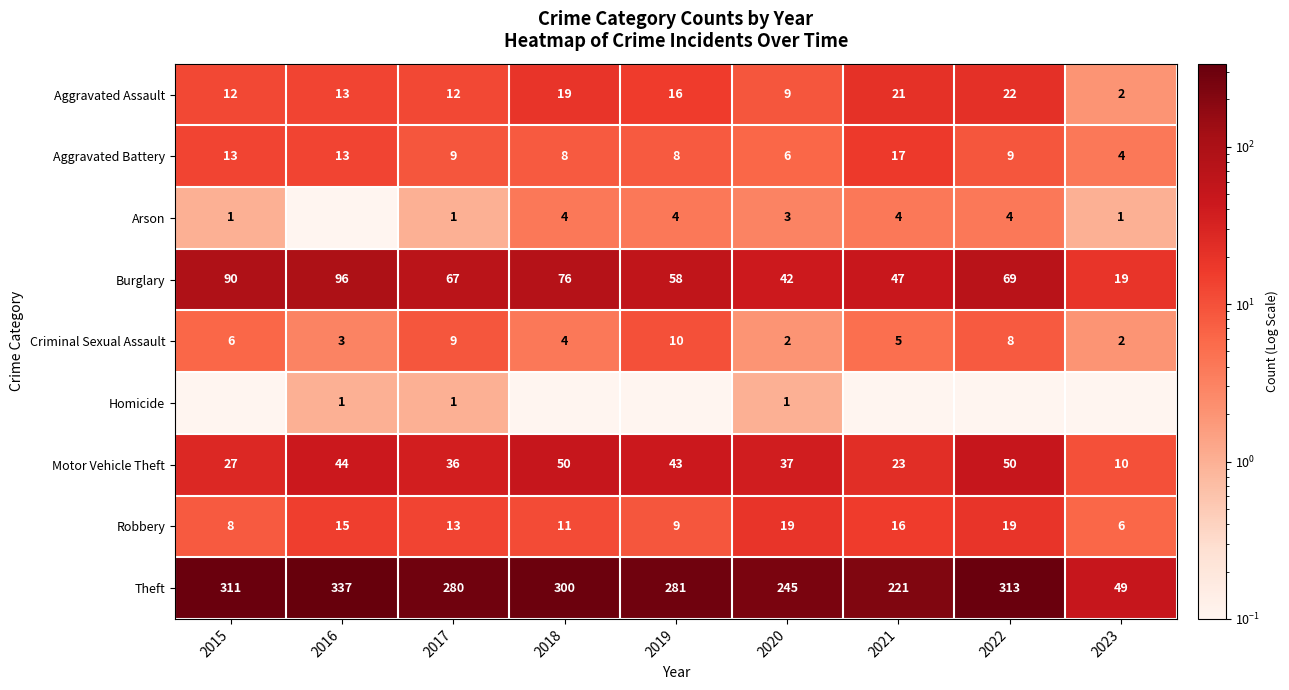

Count the Criminal Sexual Assault values in the range 3 to 8.

5